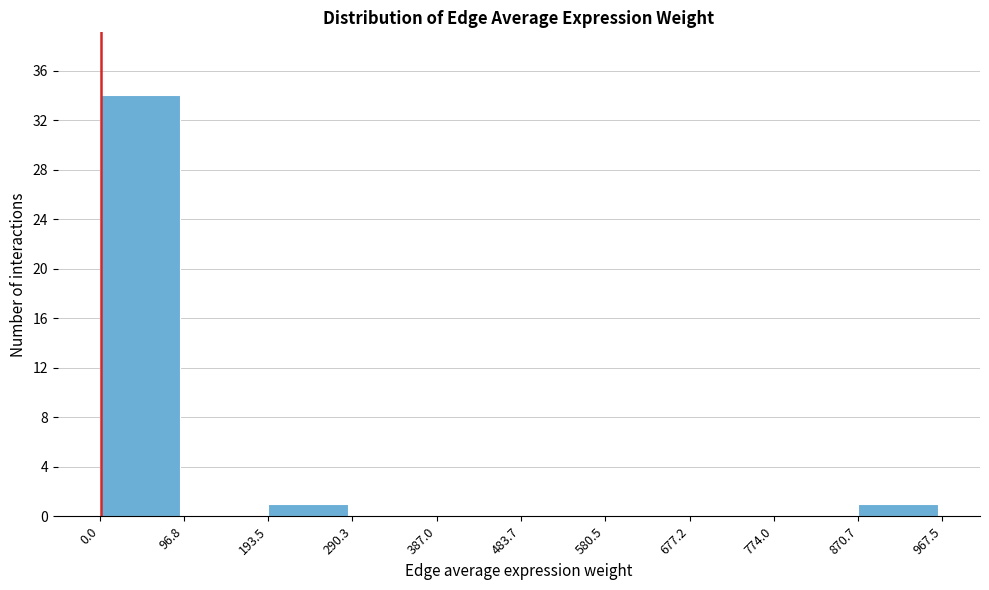

Reading left to right, list every bar in this chart as the range it spans on the x-axis followed by its height. The values are not printed on the chart, so give them approximately, as read against the axis.

0.0 to 96.8: 34
96.8 to 193.5: 0
193.5 to 290.3: 1
290.3 to 387.0: 0
387.0 to 483.7: 0
483.7 to 580.5: 0
580.5 to 677.2: 0
677.2 to 774.0: 0
774.0 to 870.7: 0
870.7 to 967.5: 1